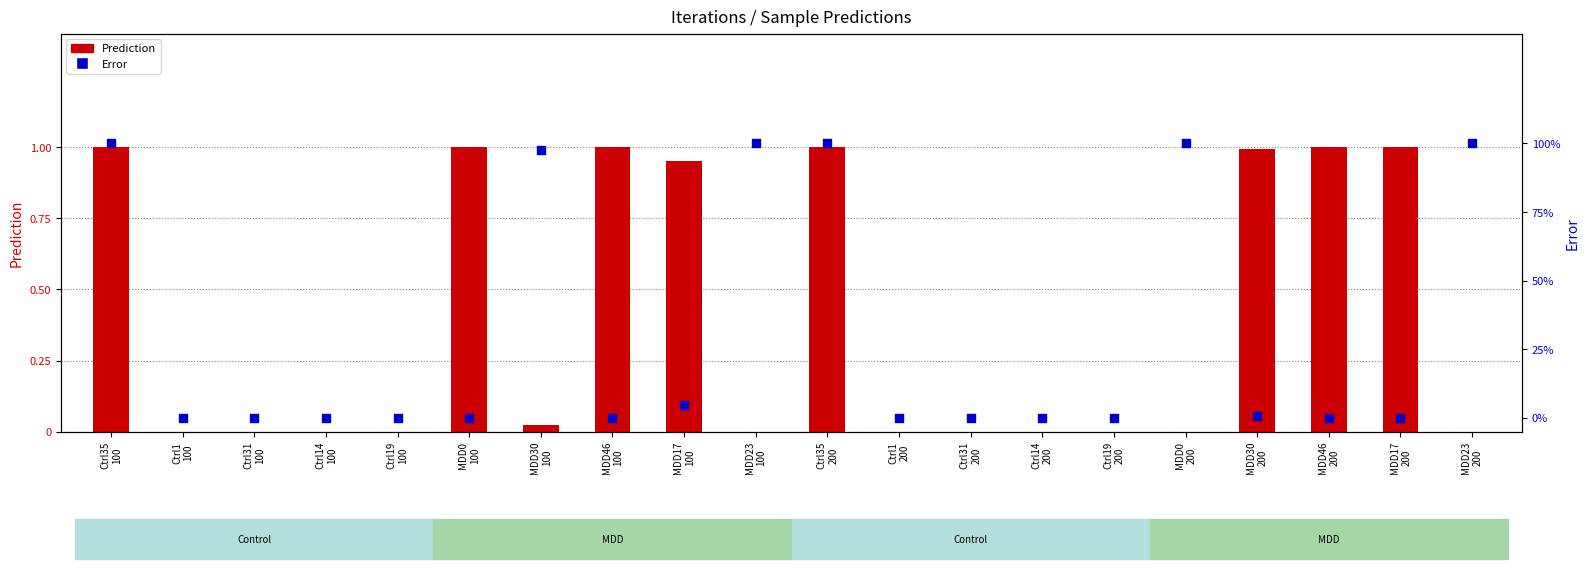

At which category is the sum across all series the highest?

Ctrl35
200